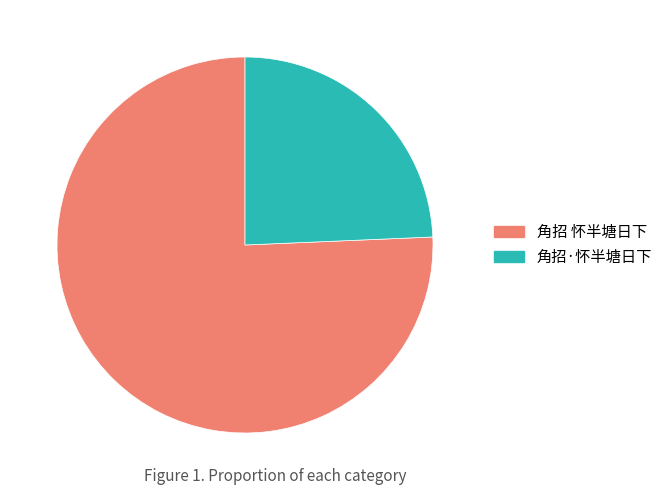

True or false: 角招 怀半塘日下 accounts for 76% of the total.

True